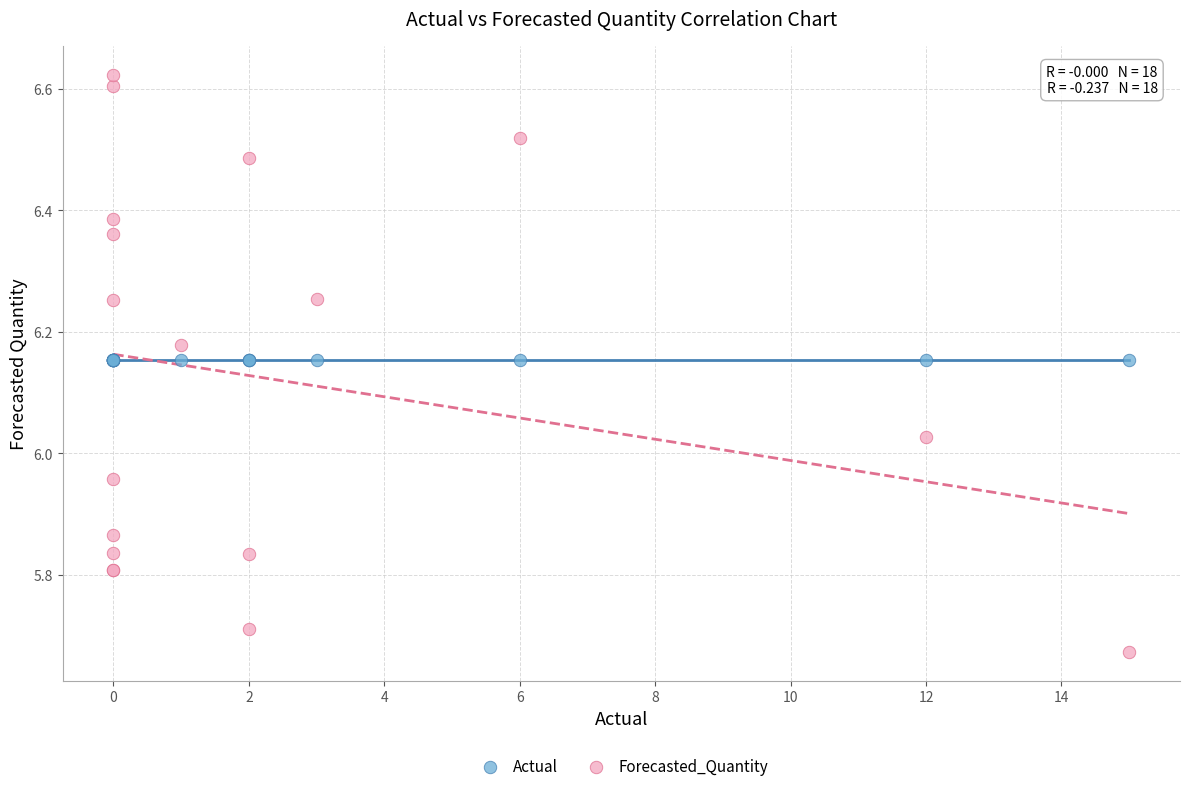

Which series contains the highest Y value?

Forecasted_Quantity